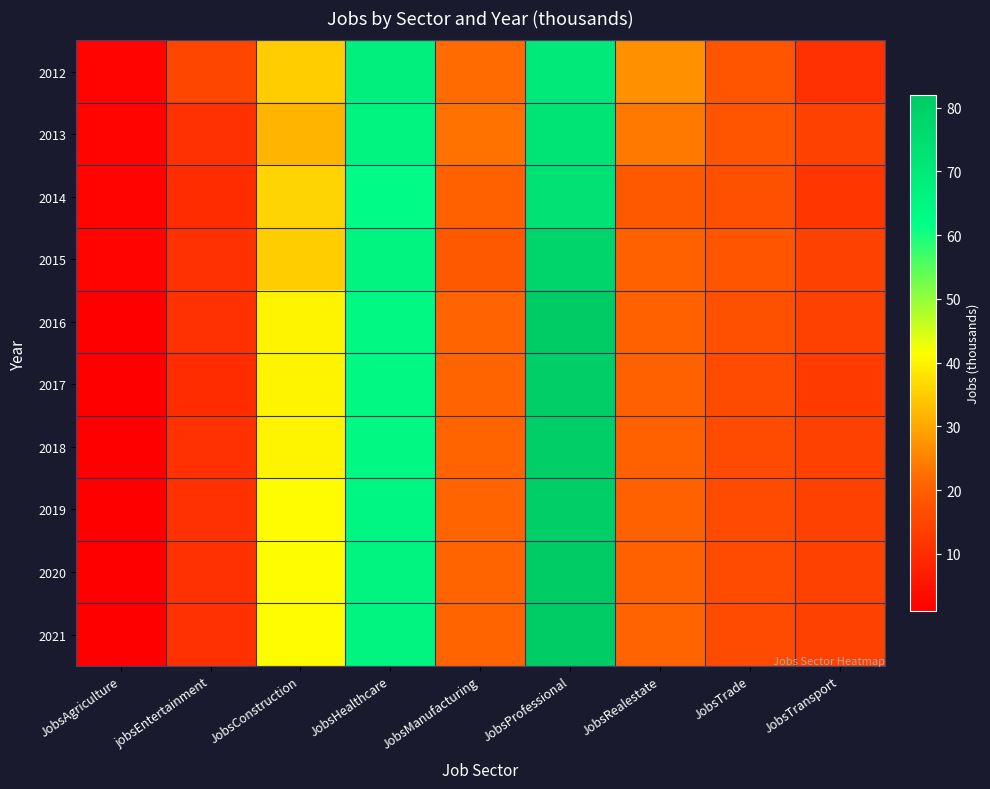

Reading left to right, list all the values displayed in this chart.

2012: JobsAgriculture=2	jobsEntertainment=15	JobsConstruction=35	JobsHealthcare=68	JobsManufacturing=22	JobsProfessional=70	JobsRealestate=27	JobsTrade=18	JobsTransport=11
2013: JobsAgriculture=2	jobsEntertainment=11	JobsConstruction=32	JobsHealthcare=66	JobsManufacturing=23	JobsProfessional=72	JobsRealestate=24	JobsTrade=18	JobsTransport=14
2014: JobsAgriculture=2	jobsEntertainment=10	JobsConstruction=36	JobsHealthcare=63	JobsManufacturing=20	JobsProfessional=73	JobsRealestate=19	JobsTrade=17	JobsTransport=12
2015: JobsAgriculture=2	jobsEntertainment=11	JobsConstruction=35	JobsHealthcare=66	JobsManufacturing=19	JobsProfessional=78	JobsRealestate=20	JobsTrade=18	JobsTransport=14
2016: JobsAgriculture=1	jobsEntertainment=11	JobsConstruction=40	JobsHealthcare=64	JobsManufacturing=21	JobsProfessional=82	JobsRealestate=20	JobsTrade=17	JobsTransport=14
2017: JobsAgriculture=1	jobsEntertainment=10	JobsConstruction=40	JobsHealthcare=64	JobsManufacturing=21	JobsProfessional=81	JobsRealestate=20	JobsTrade=16	JobsTransport=13
2018: JobsAgriculture=1	jobsEntertainment=11	JobsConstruction=40	JobsHealthcare=64	JobsManufacturing=21	JobsProfessional=81	JobsRealestate=20	JobsTrade=16	JobsTransport=14
2019: JobsAgriculture=1	jobsEntertainment=11	JobsConstruction=41	JobsHealthcare=65	JobsManufacturing=21	JobsProfessional=81	JobsRealestate=20	JobsTrade=16	JobsTransport=14
2020: JobsAgriculture=1	jobsEntertainment=11	JobsConstruction=41	JobsHealthcare=66	JobsManufacturing=21	JobsProfessional=82	JobsRealestate=20	JobsTrade=16	JobsTransport=14
2021: JobsAgriculture=1	jobsEntertainment=11	JobsConstruction=41	JobsHealthcare=66	JobsManufacturing=21	JobsProfessional=82	JobsRealestate=21	JobsTrade=16	JobsTransport=14